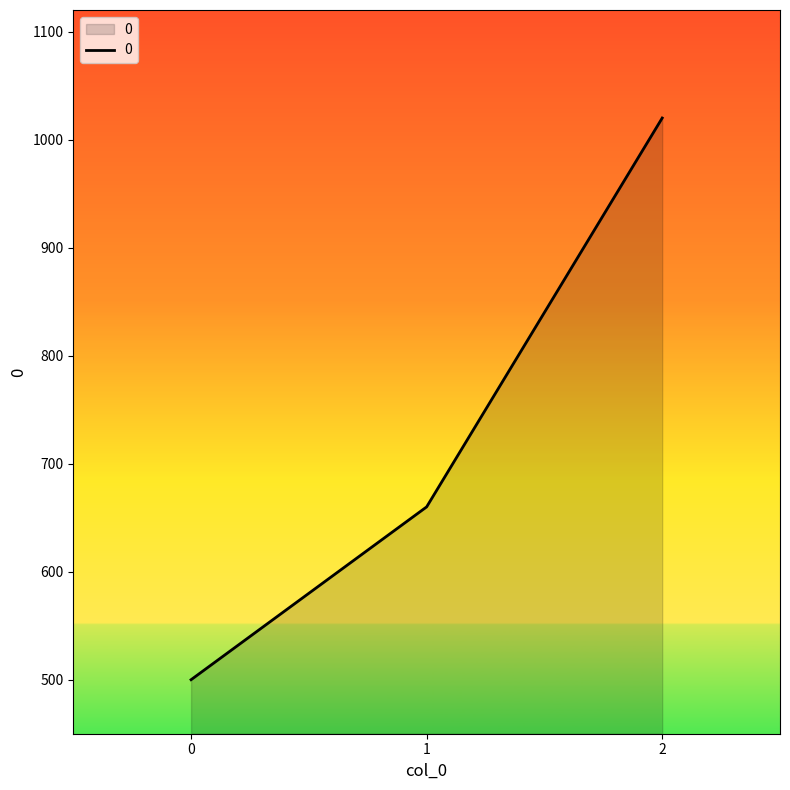

What is the difference between the maximum and minimum values?

520